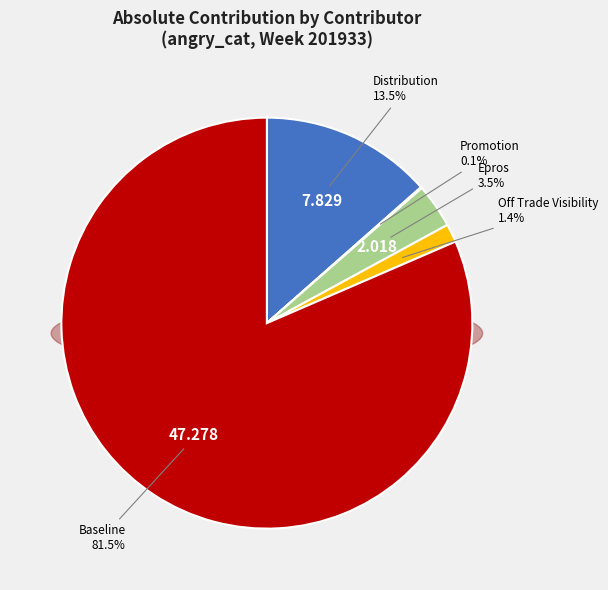

What percentage is the epros slice, to the nearest percent?

3%